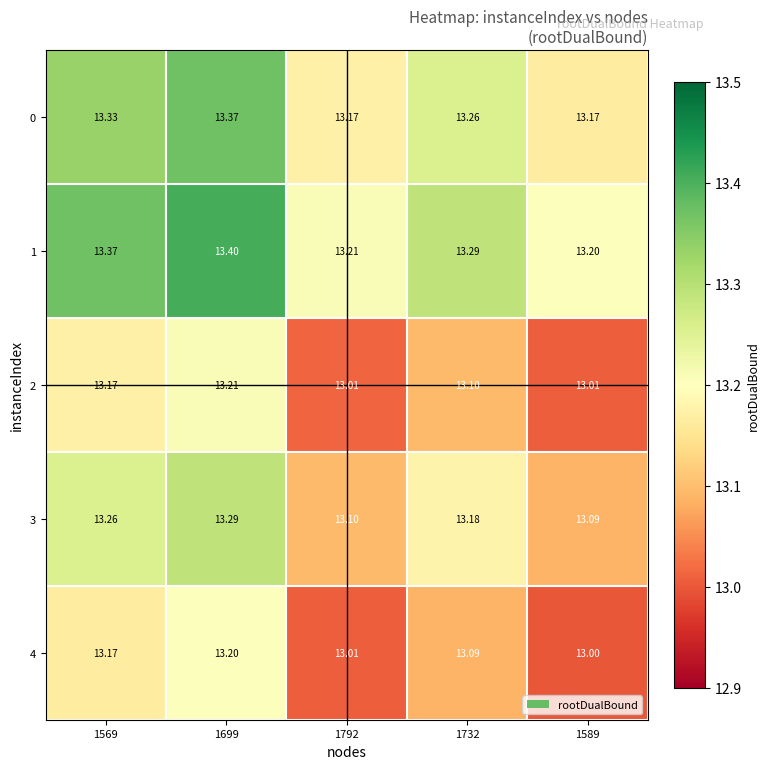

Is the value of 1 at 1732 greater than the value of 0 at 1732?

Yes